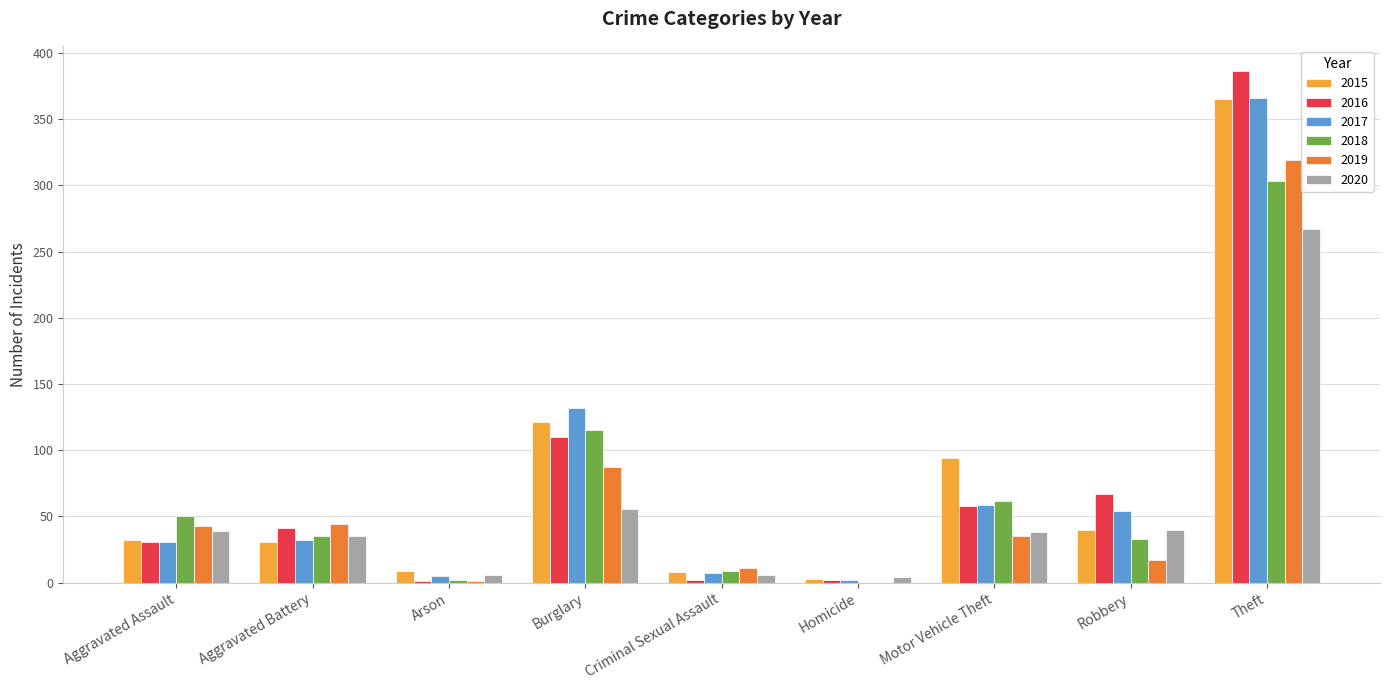

True or false: 2019 has a value of 43 at Aggravated Assault.

True